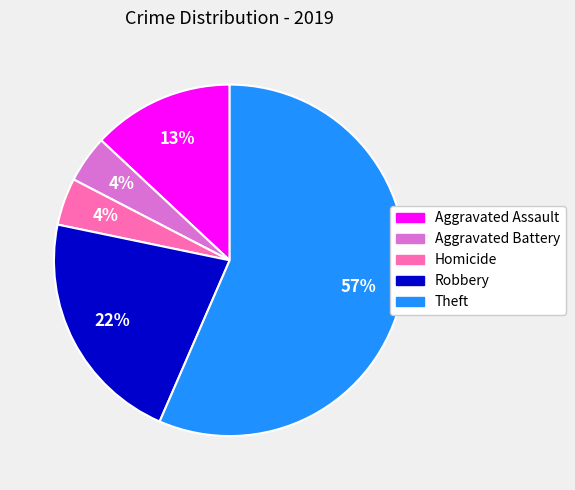

To the nearest percent, what is the average slice percentage?

20%